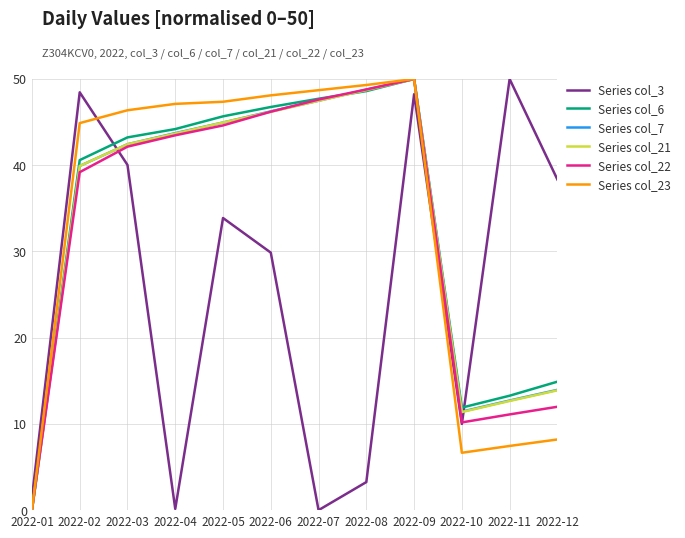

True or false: Series col_3 and Series col_7 intersect in this chart.

True